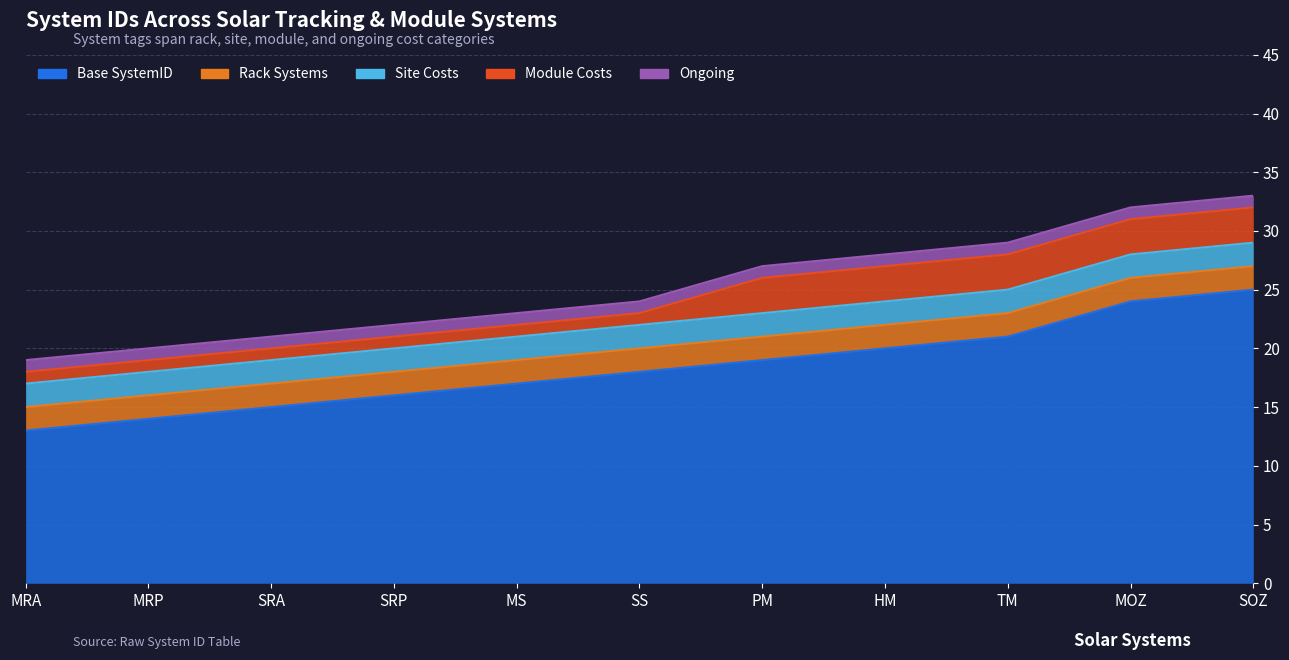

List the labels in order of value, largest first.

SOZ, MOZ, TM, HM, PM, SS, MS, SRP, SRA, MRP, MRA